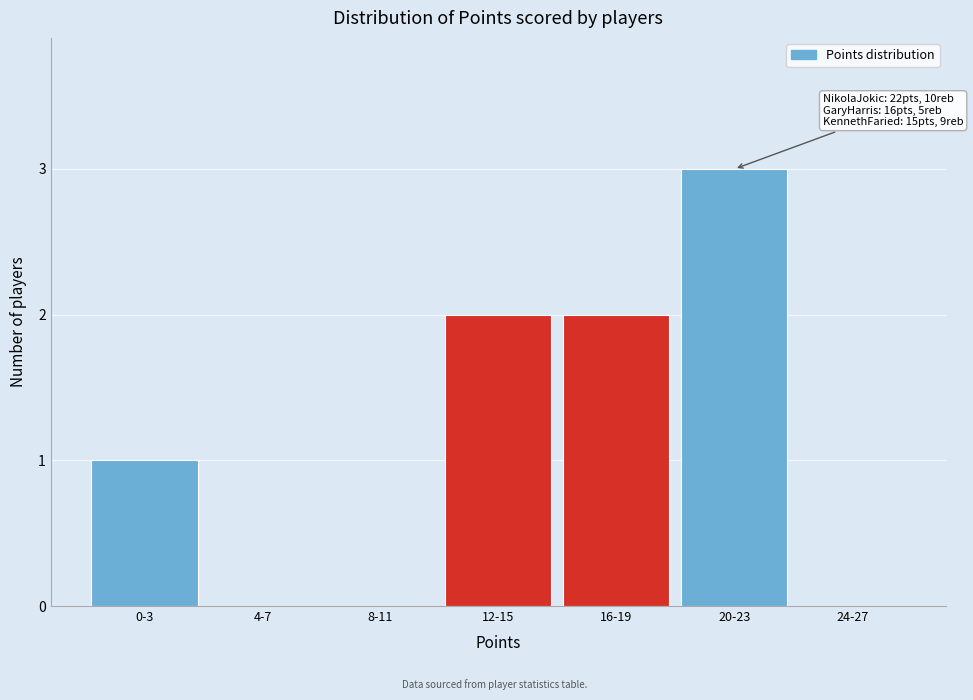

Reading right to left, list all the values displayed in this chart.

24-27=0	20-23=3	16-19=2	12-15=2	8-11=0	4-7=0	0-3=1